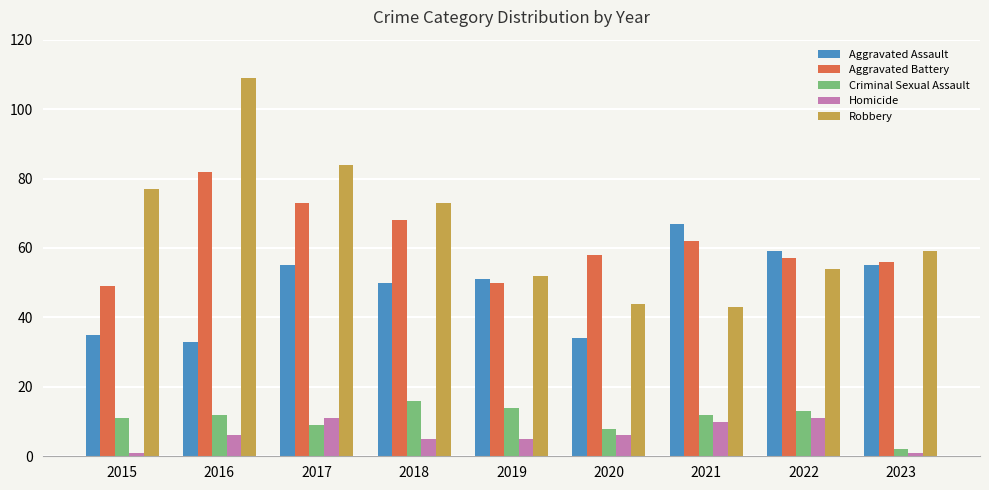

What is the difference between the highest and lowest values at 2016?

103